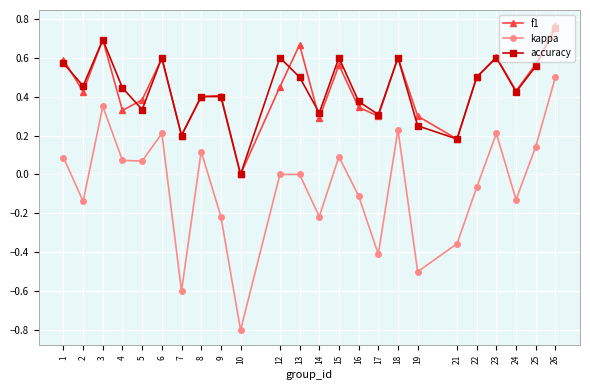

Which series changed the most between 4 and 19?

kappa